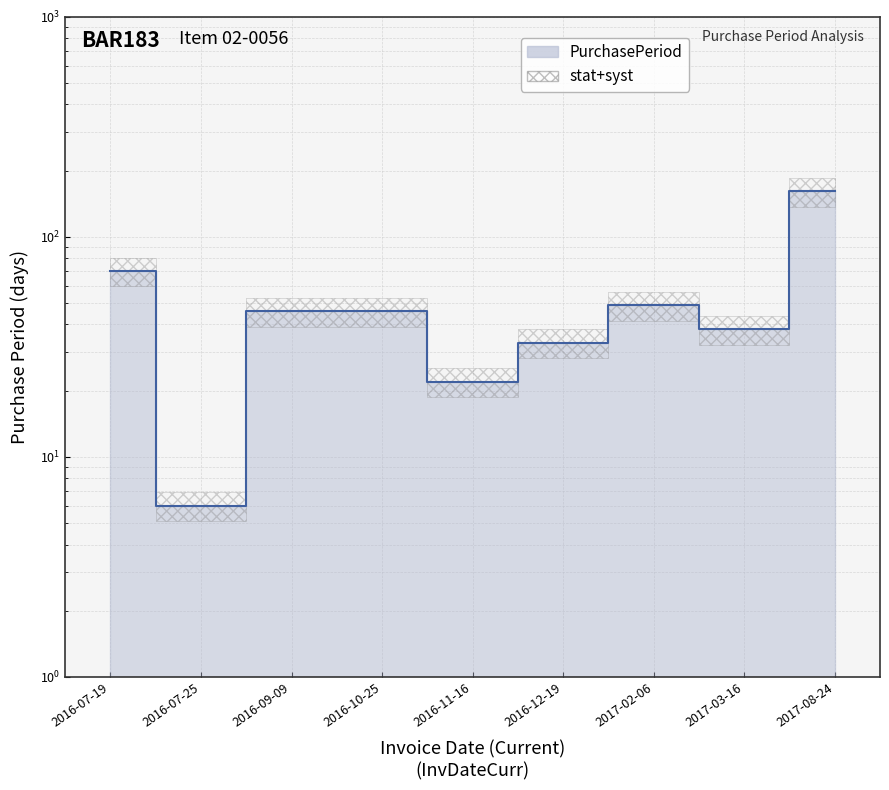

What is the average value?

52